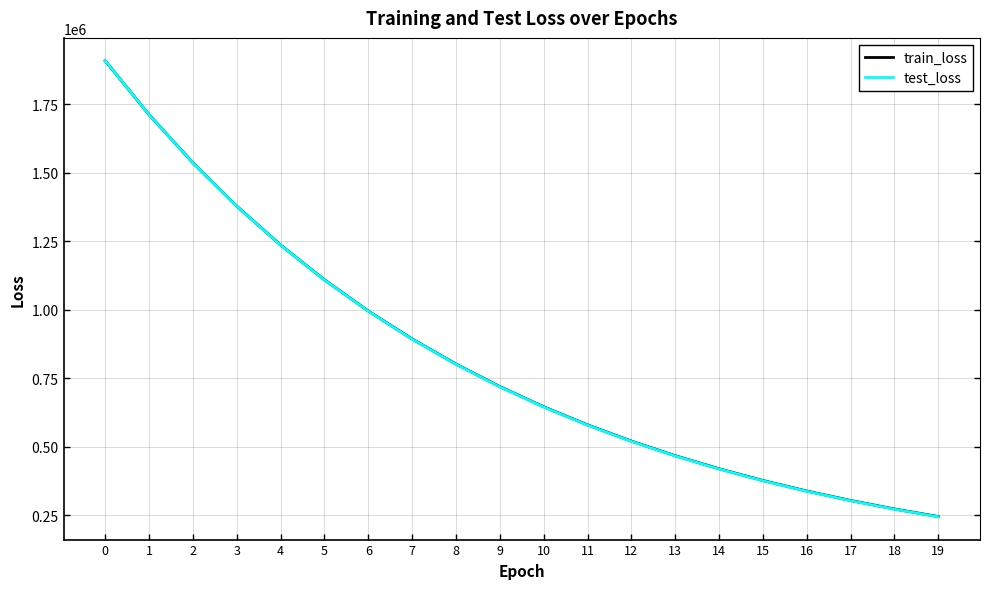

How many lines are shown in the chart?

2